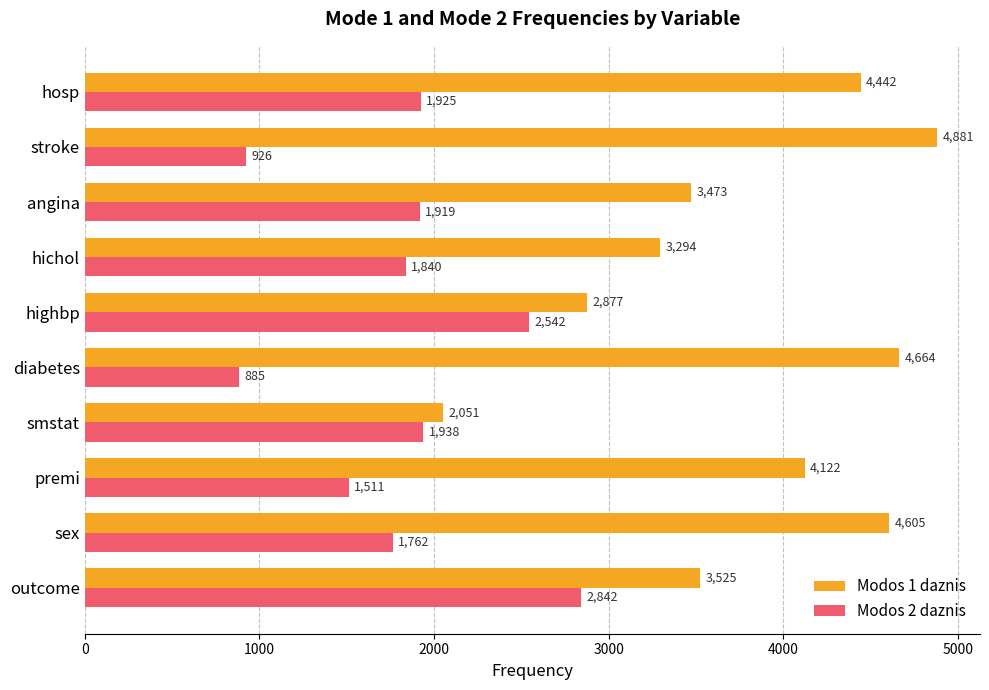

Which series has the widest spread of values?

Modos 1 daznis